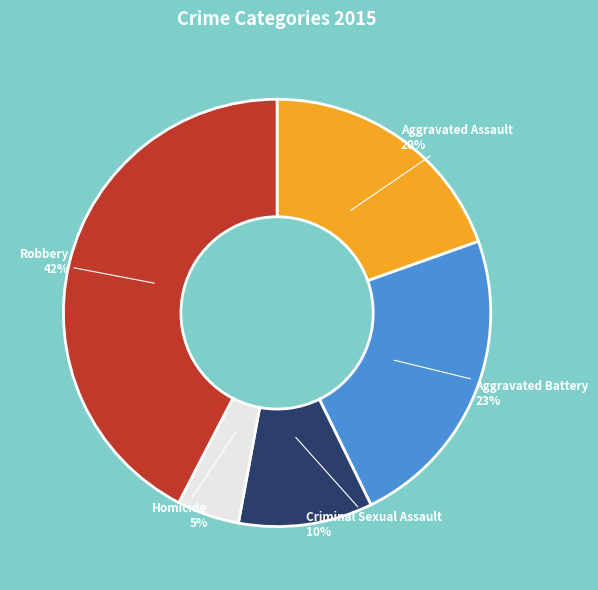

Is the sum of Criminal Sexual Assault and Robbery greater than half?

Yes